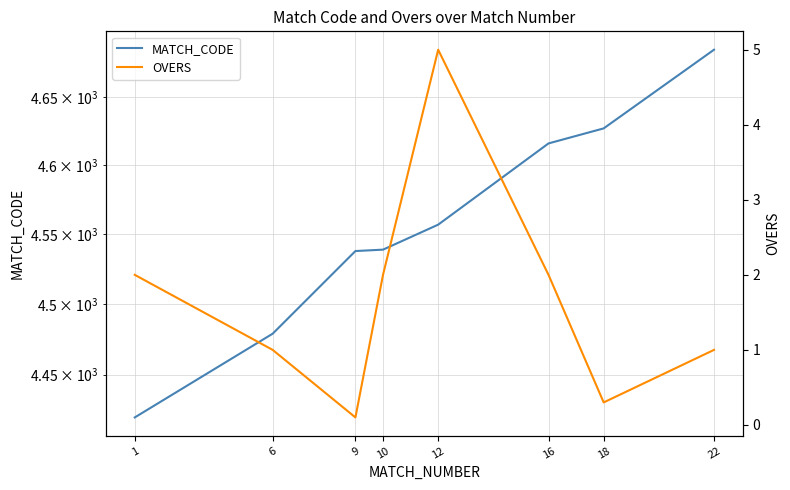

What is the difference between the maximum and minimum values in the OVERS series?

4.9